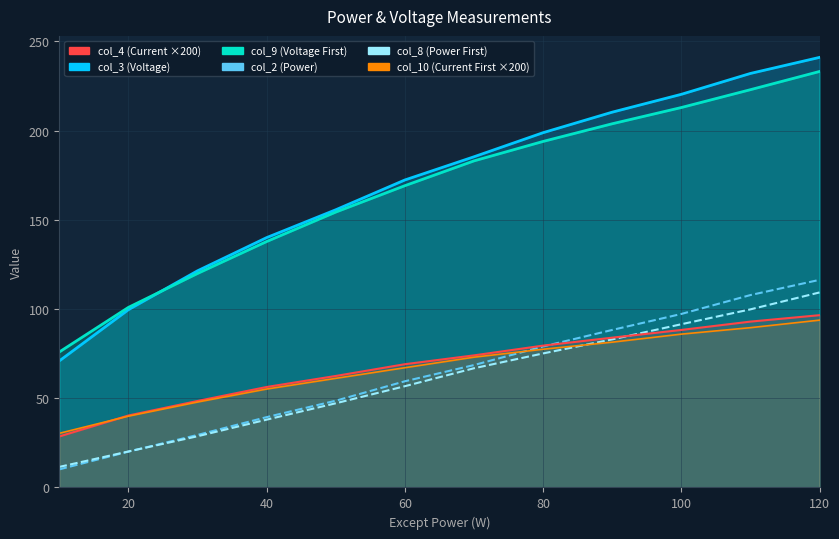

Does the chart display data point markers on the line(s)?

No